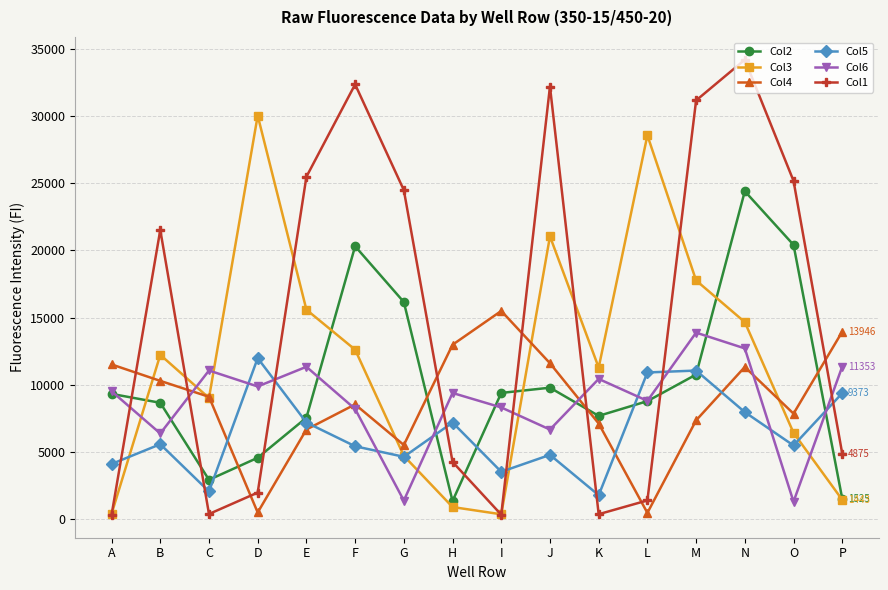

True or false: Col4 has more than 1 interior local peaks.

True